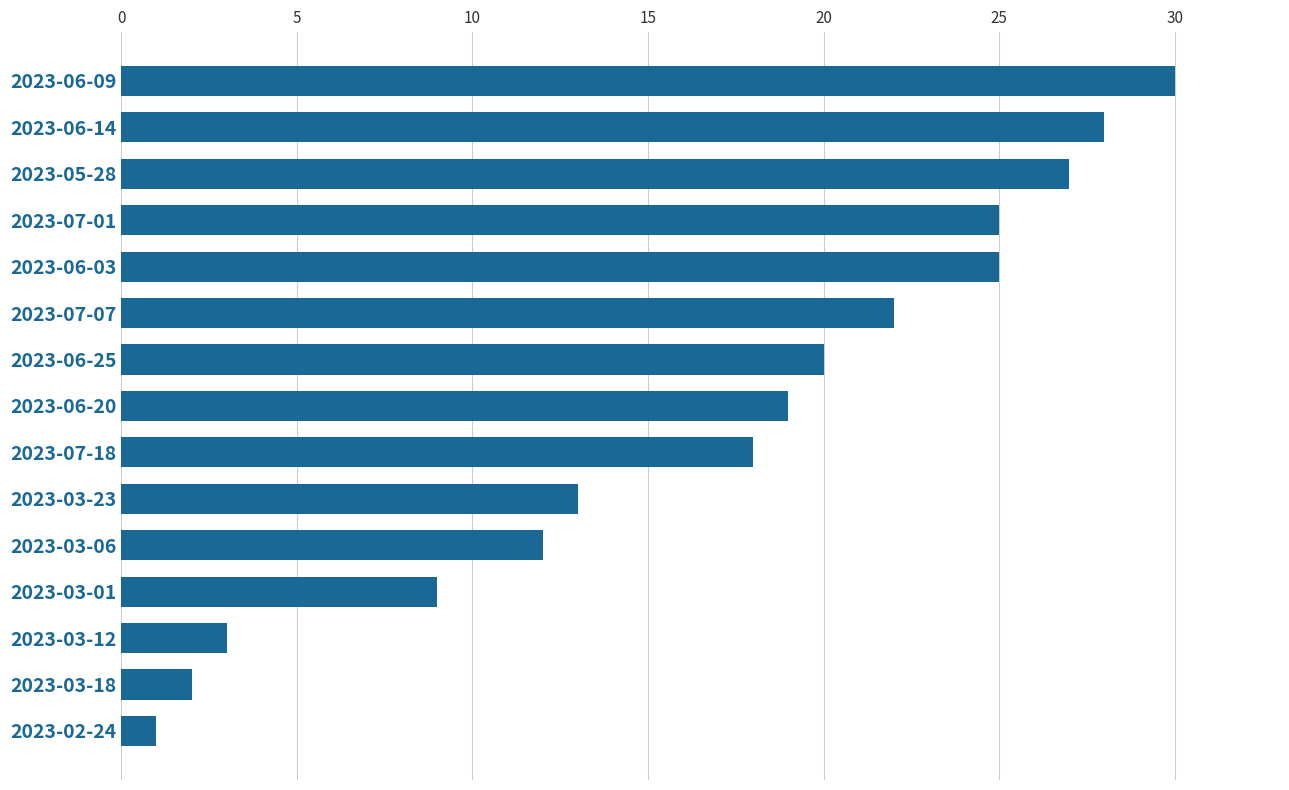

Are the bars horizontal?

Yes